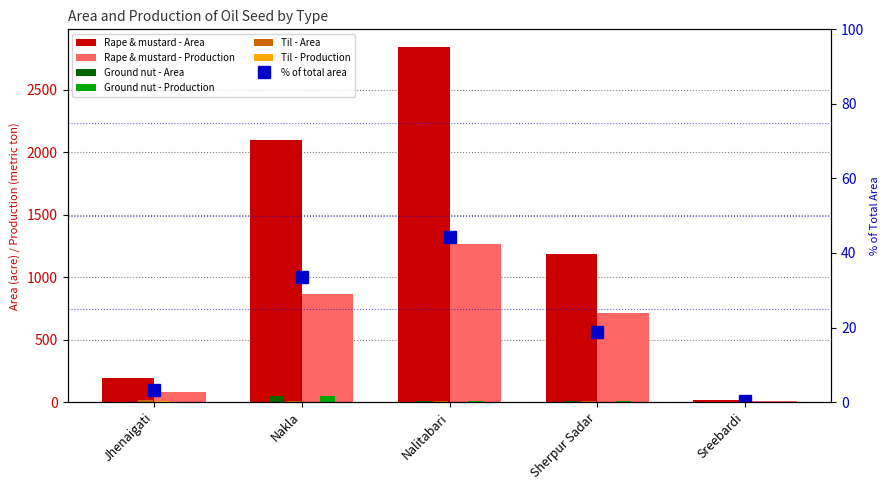

What is the difference between the second highest and minimum values in the Rape & mustard - Production series?

859